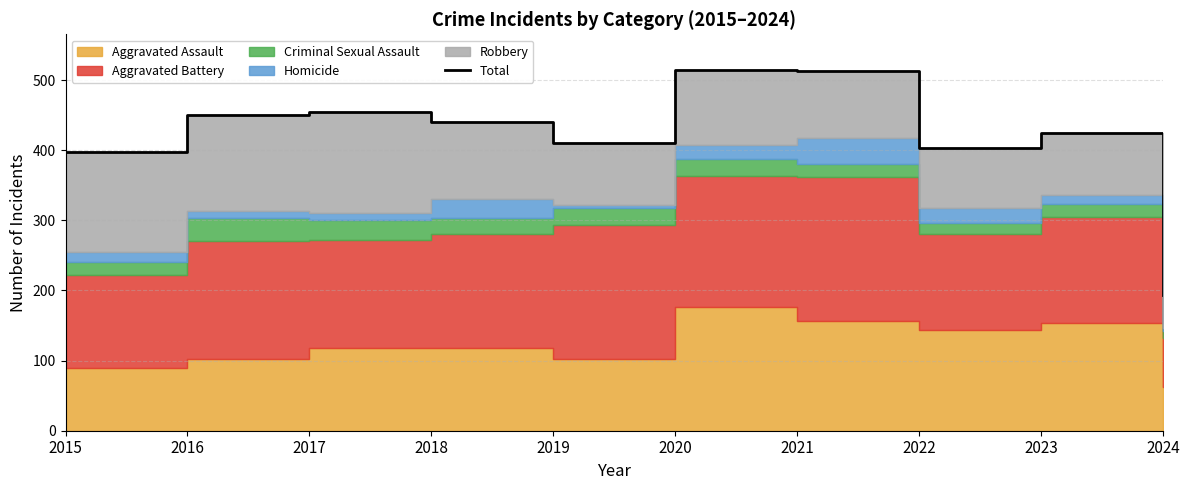

What is the smallest value displayed?

194